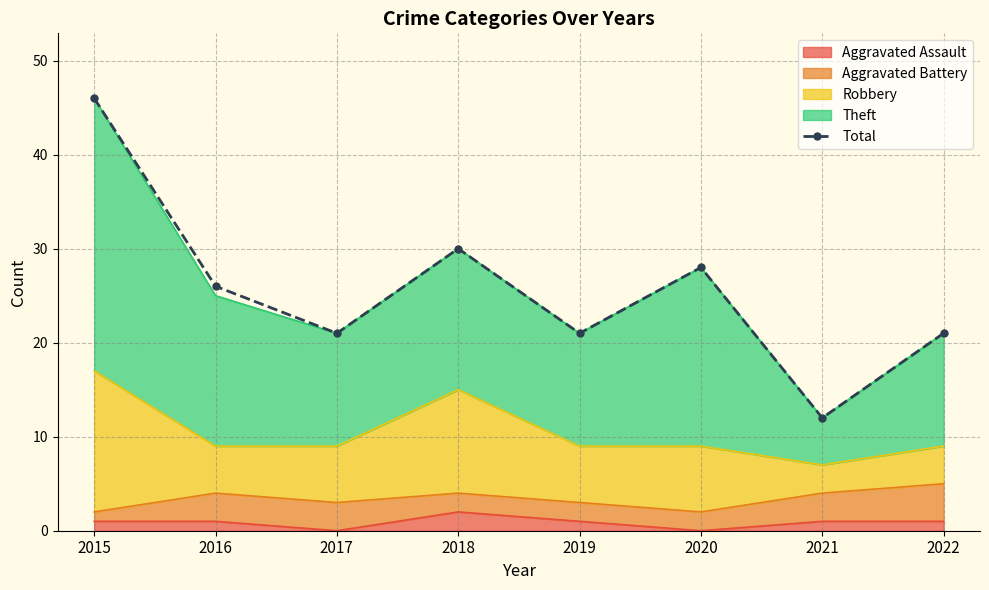

What is the difference between the values at 2021 and 2015?

34